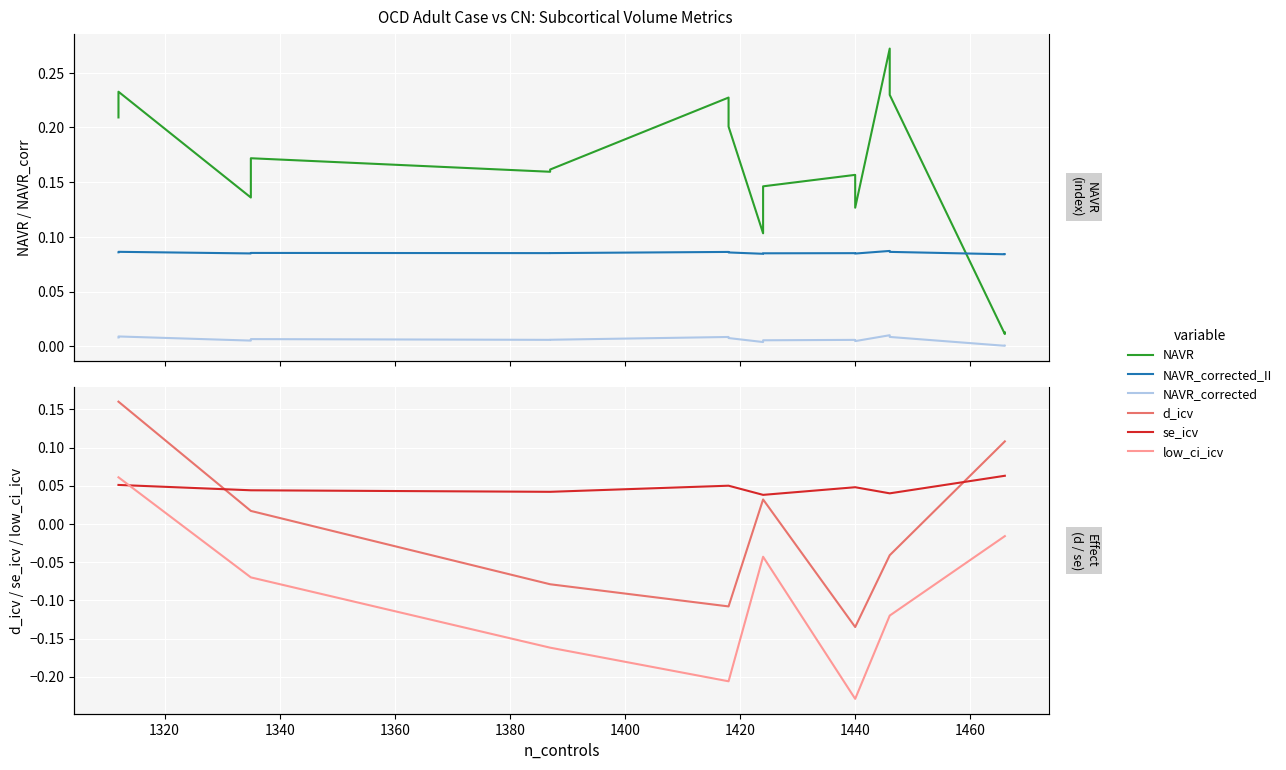

What is the greatest value displayed?

0.3